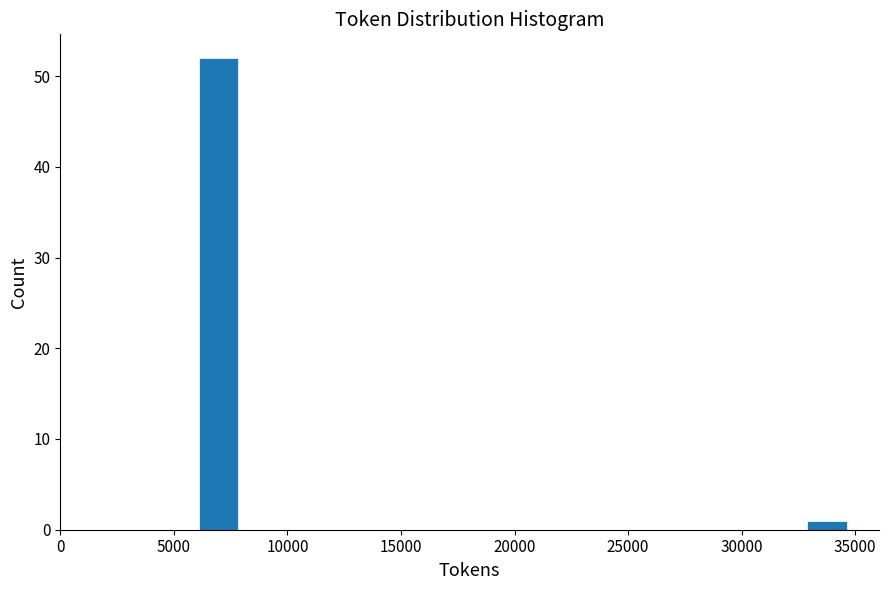

Read against the x-axis, roughly where is the centre of the tallest bar?

7000